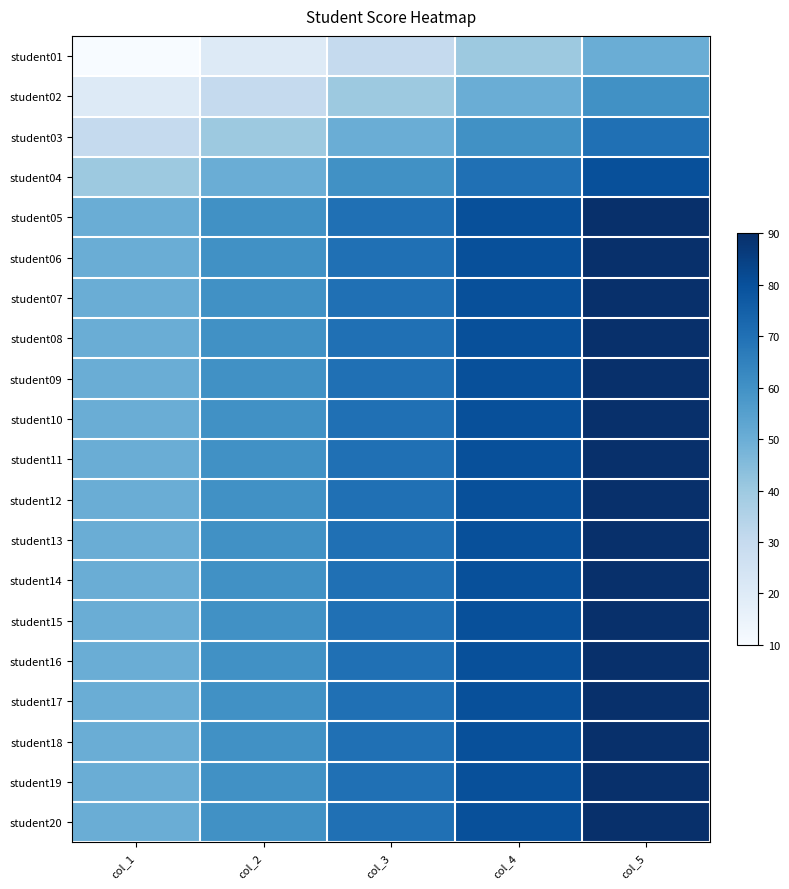

What is the maximum value shown in the chart?

90